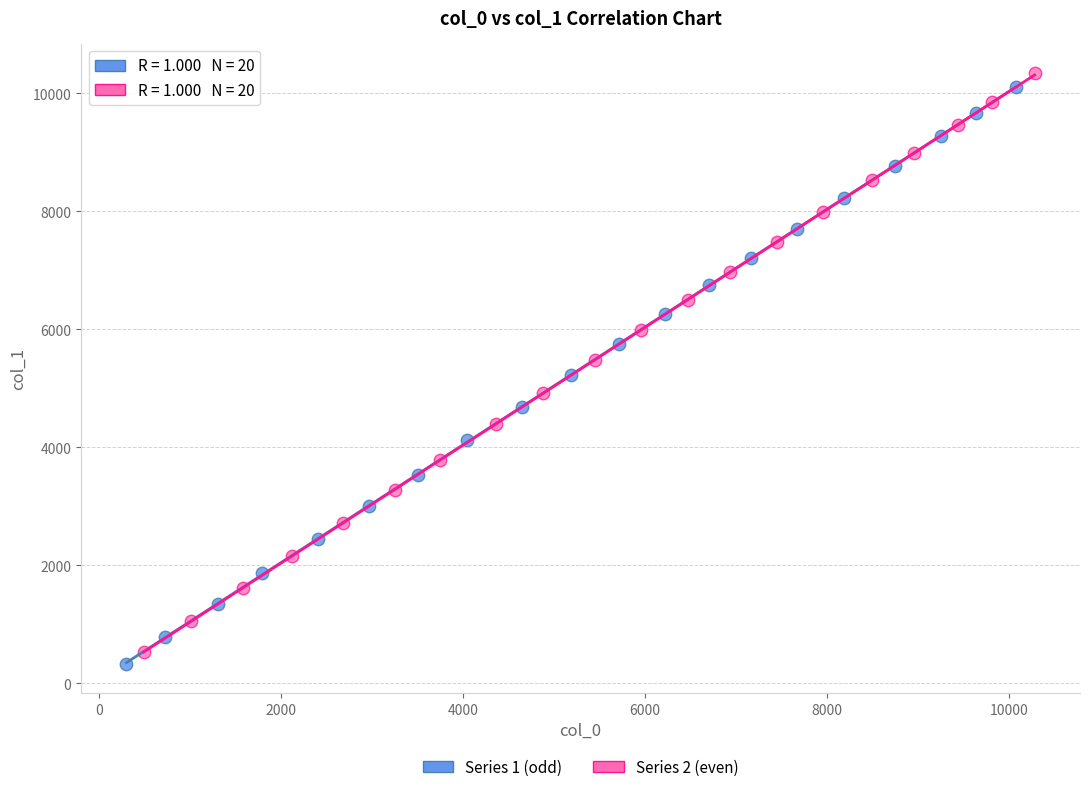

Which series has the largest Y range (max minus min)?

Series 2 (even)